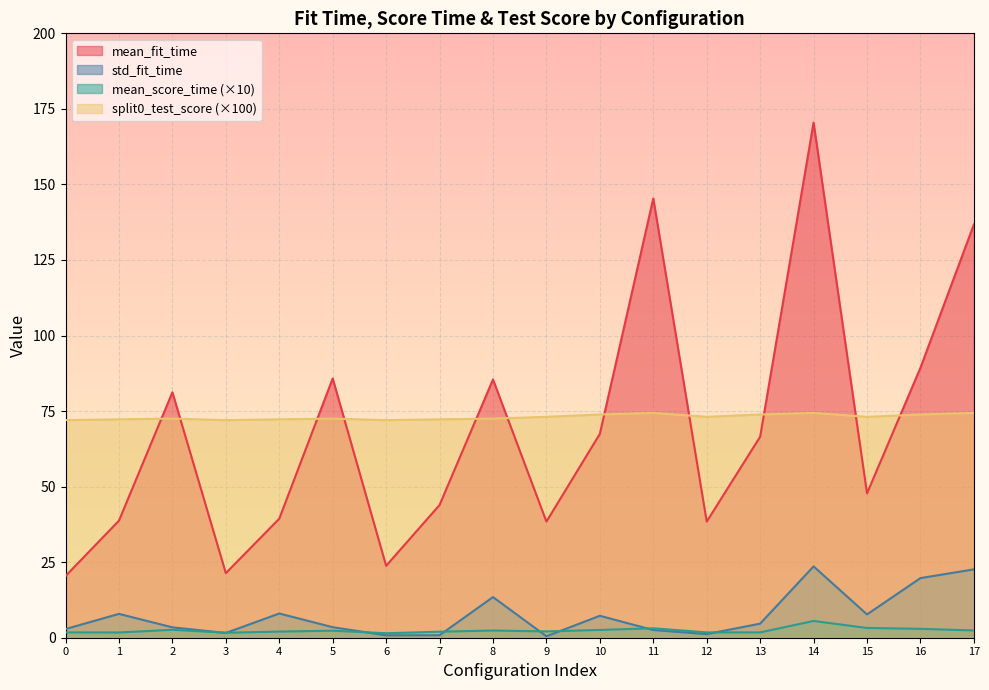

How many lines are shown in the chart?

4